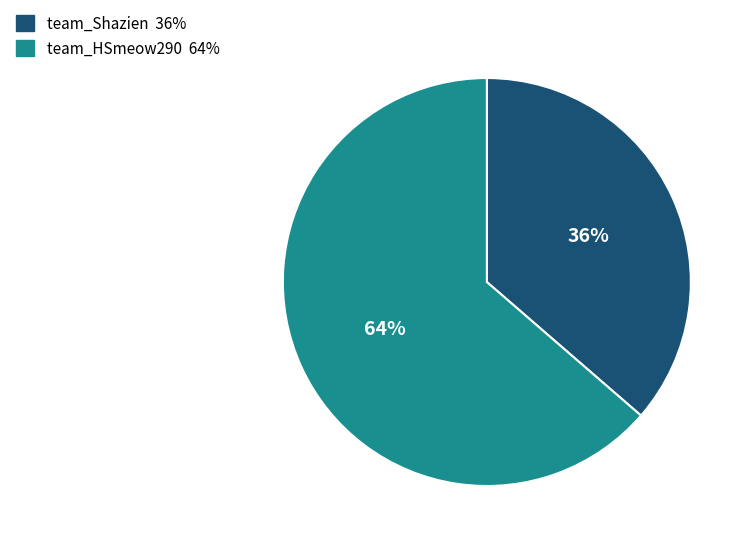

What is the majority slice?

team_HSmeow290